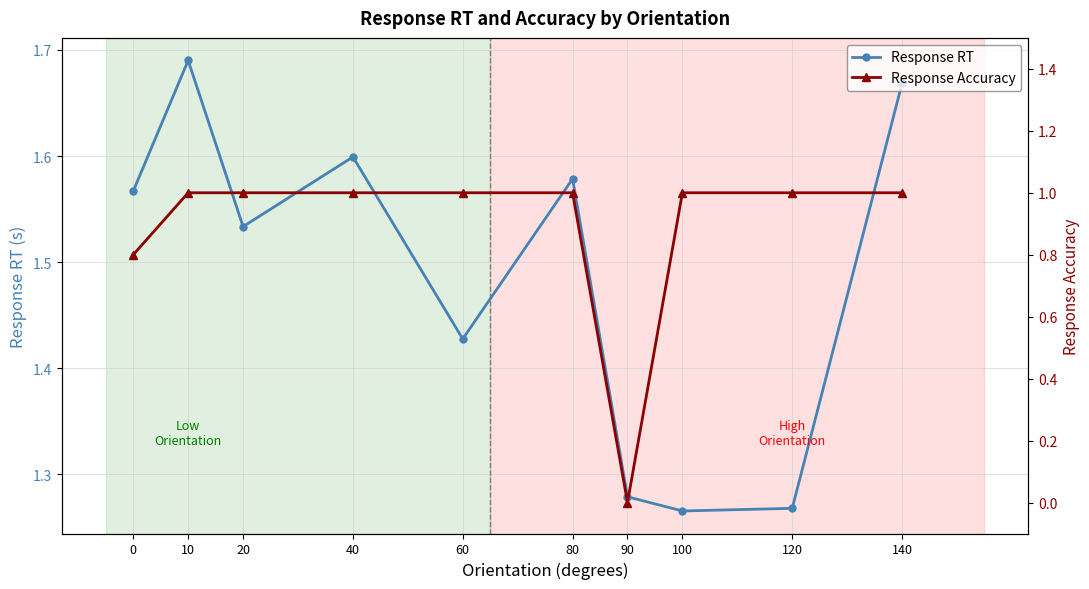

What is the value of the Response RT point at the 3rd from the left?

1.5